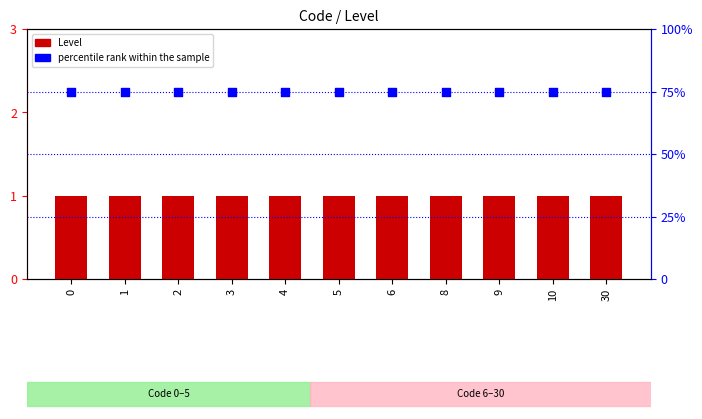

Which series reaches the maximum Y coordinate?

percentile rank within the sample